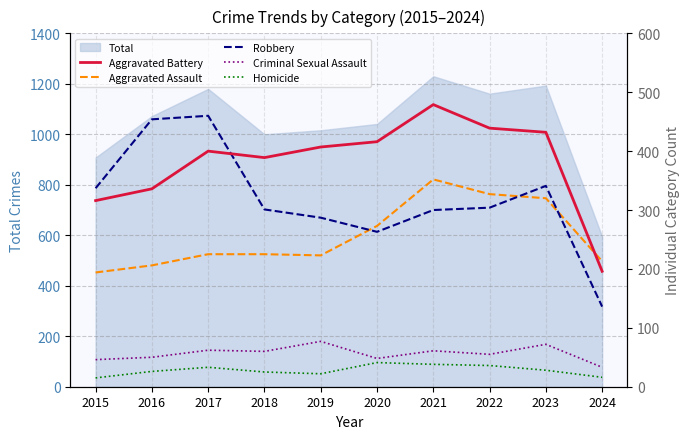

Does the chart have visible grid lines?

Yes